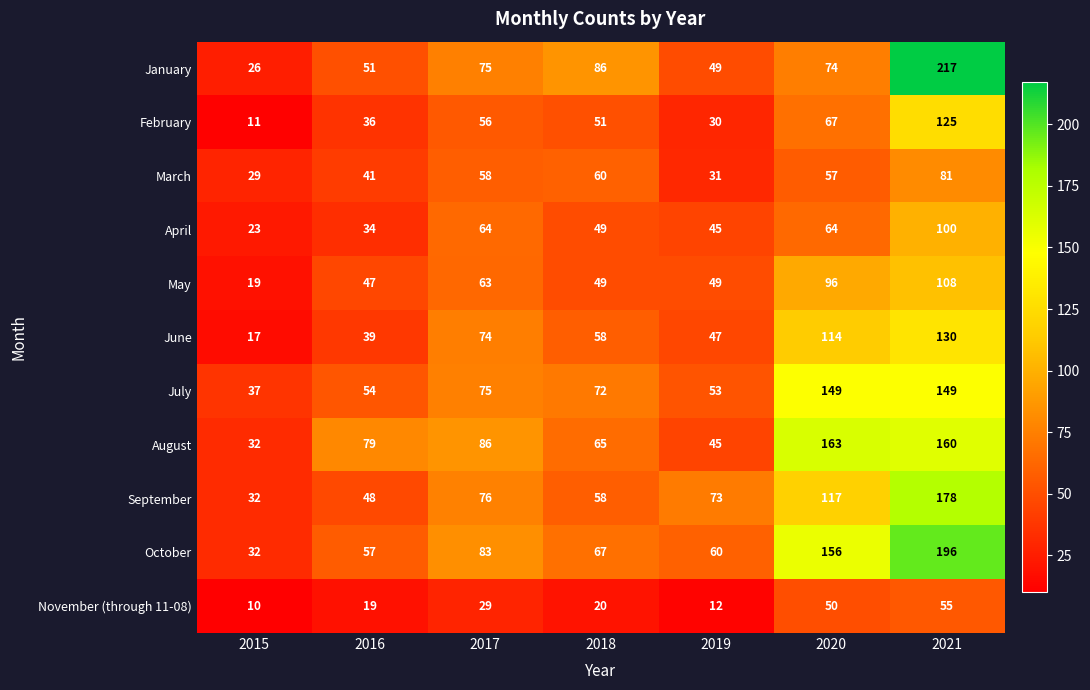

At which category is the sum across all series the highest?

2021